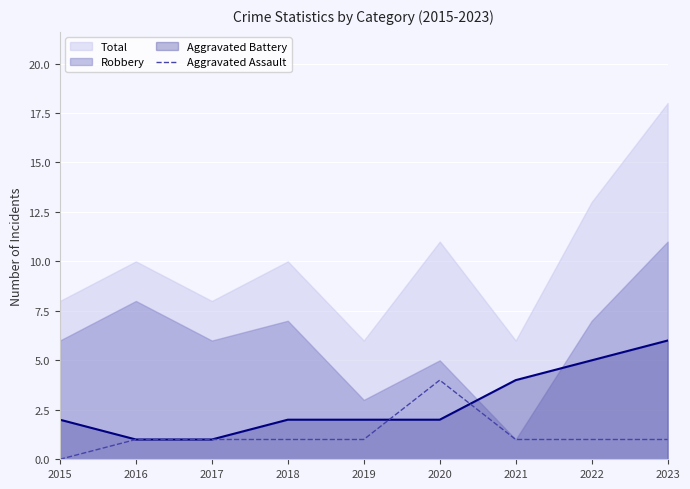

The Aggravated Battery series shows 2 at 2017. True or false?

False